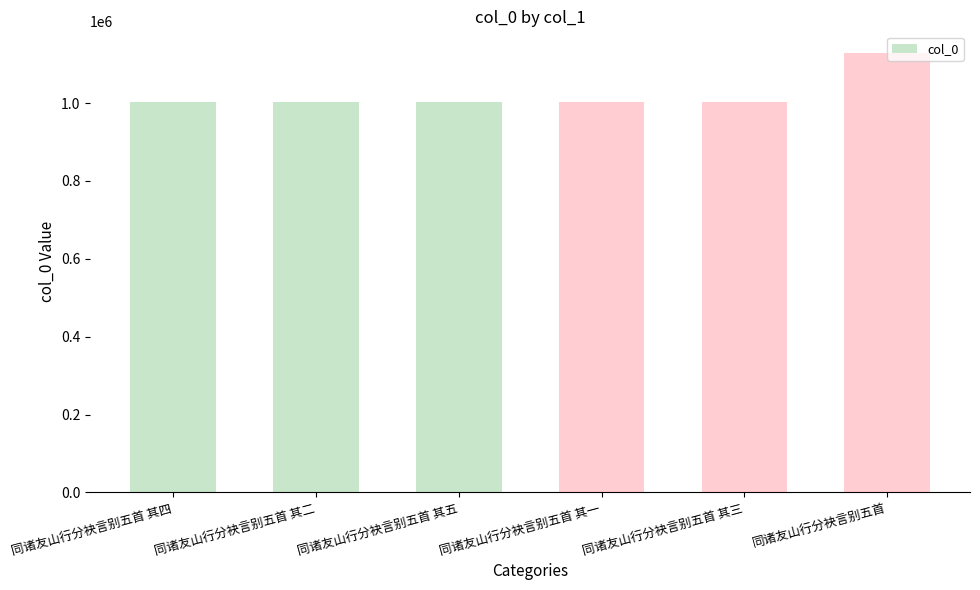

What is the average value?

1024299